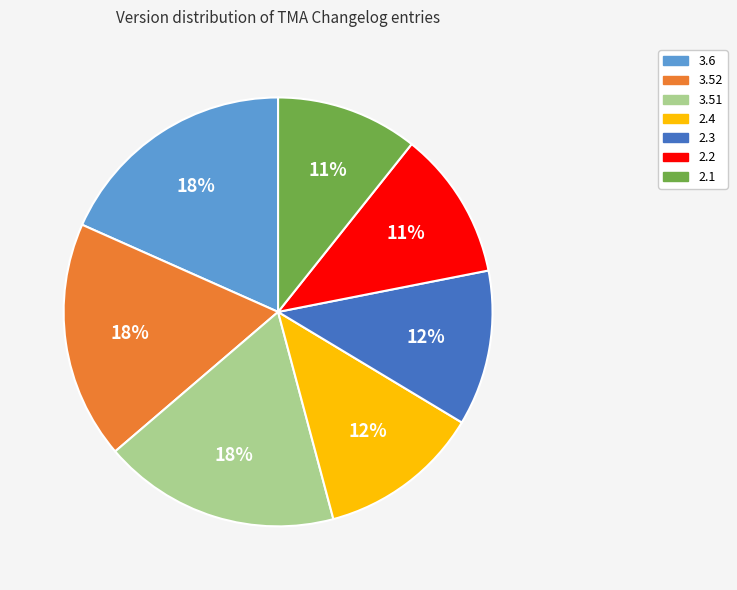

What percentage is the 2.2 slice, to the nearest percent?

11%